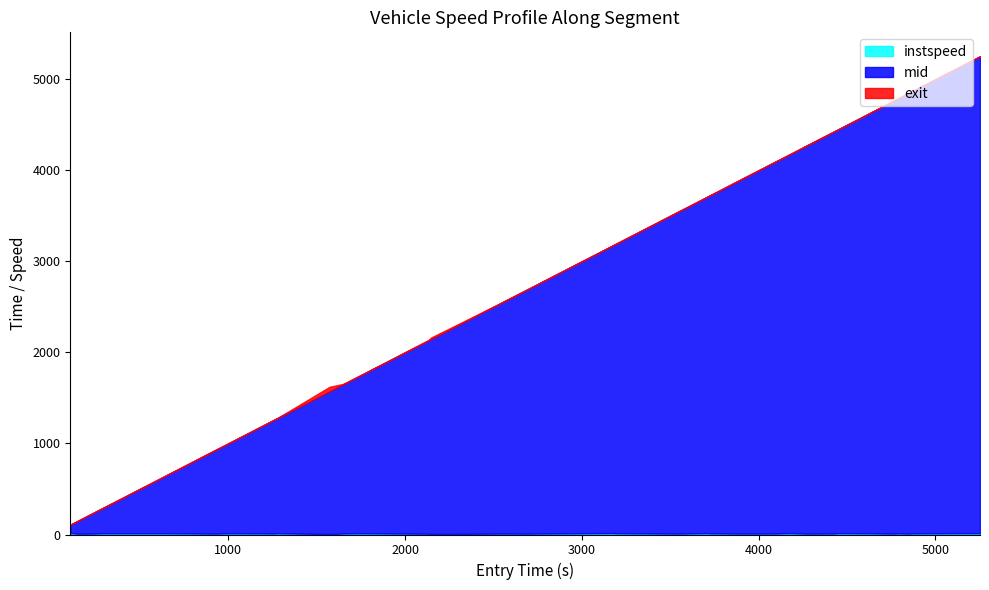

True or false: mid and instspeed cross at least once.

False